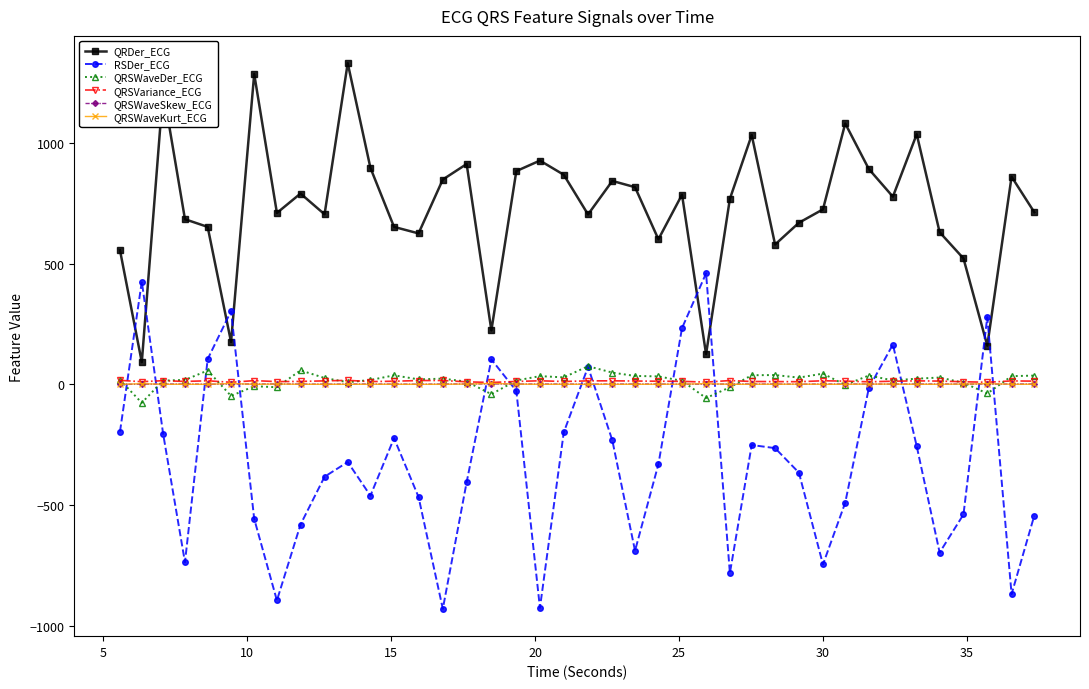

What is the minimum value shown in the chart?

-929.7